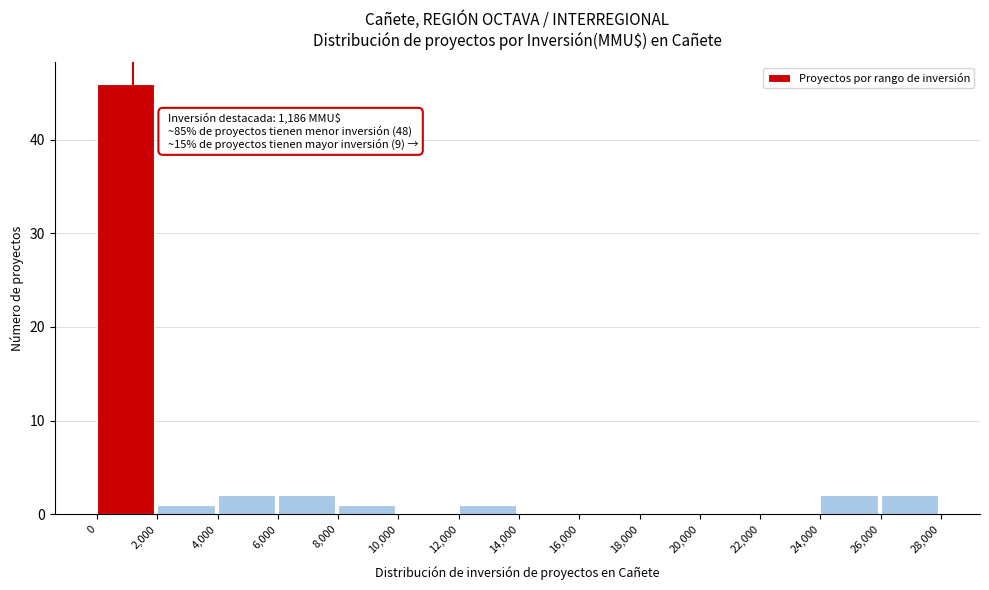

Over which range of the x-axis is the bar tallest?

0 to 2,000